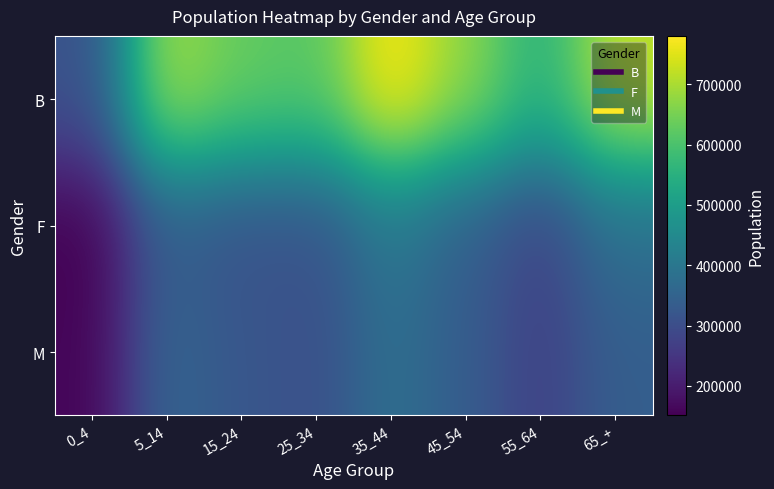

Which has a higher value, 65_+ or 5_14?

65_+